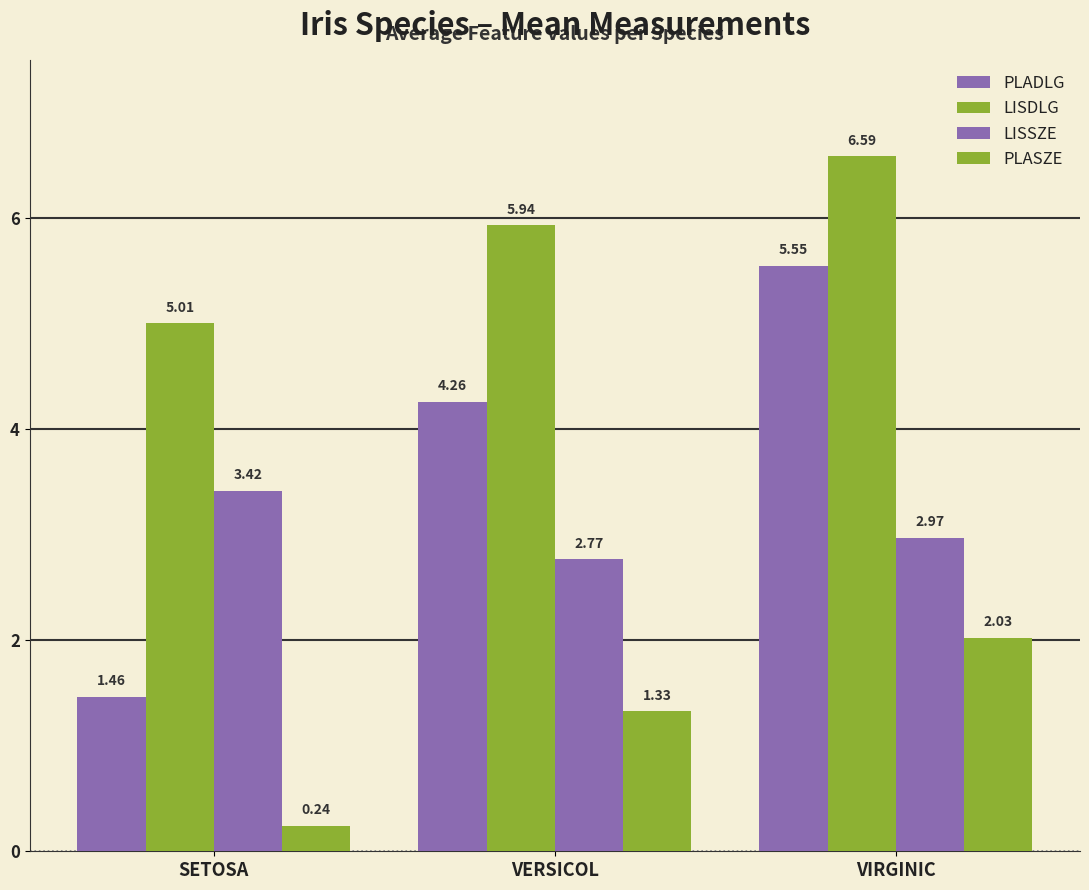

Are the bars grouped side by side (vs. stacked)?

Yes